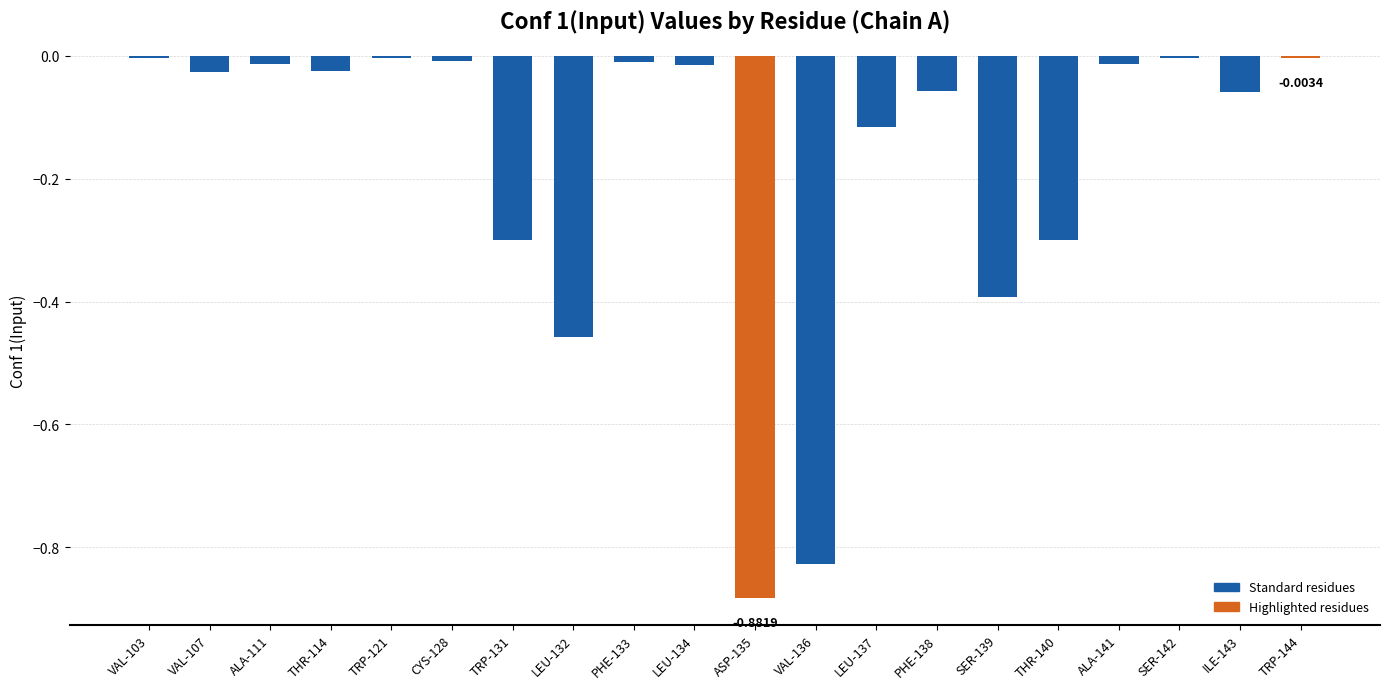

What is the sum of all values?

-3.5